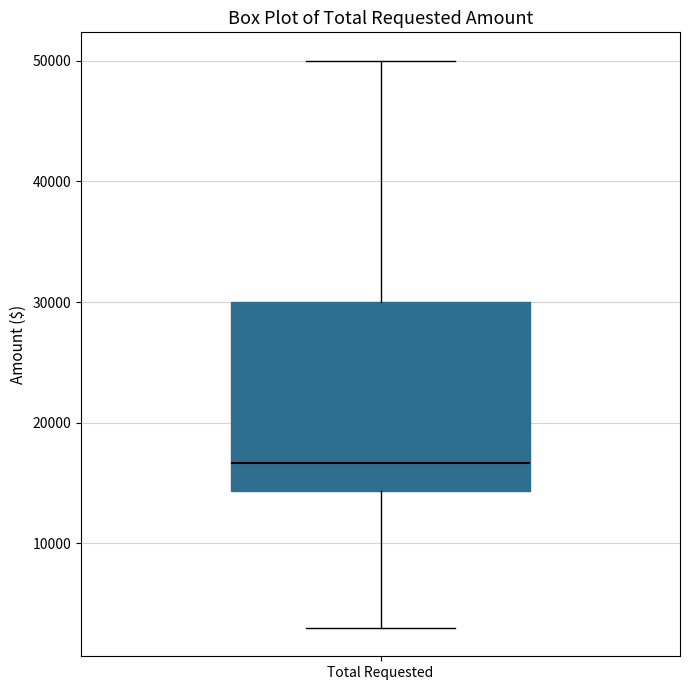

Transcribe this box plot: give where the median line is, the range the box spans, and where the two whiskers end, as read against the y-axis. The values are not printed on the chart, so give them approximately, as read against the axis.

median 17000, box 14000 to 30000, whiskers 3000 to 50000